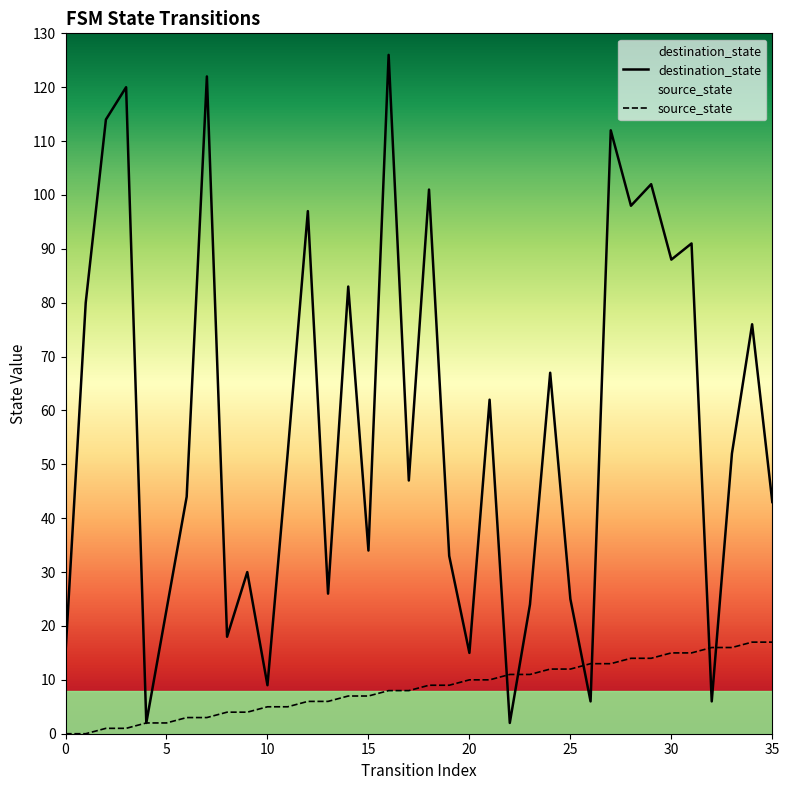

Rank the series by their average value, from highest to lowest.

destination_state, source_state